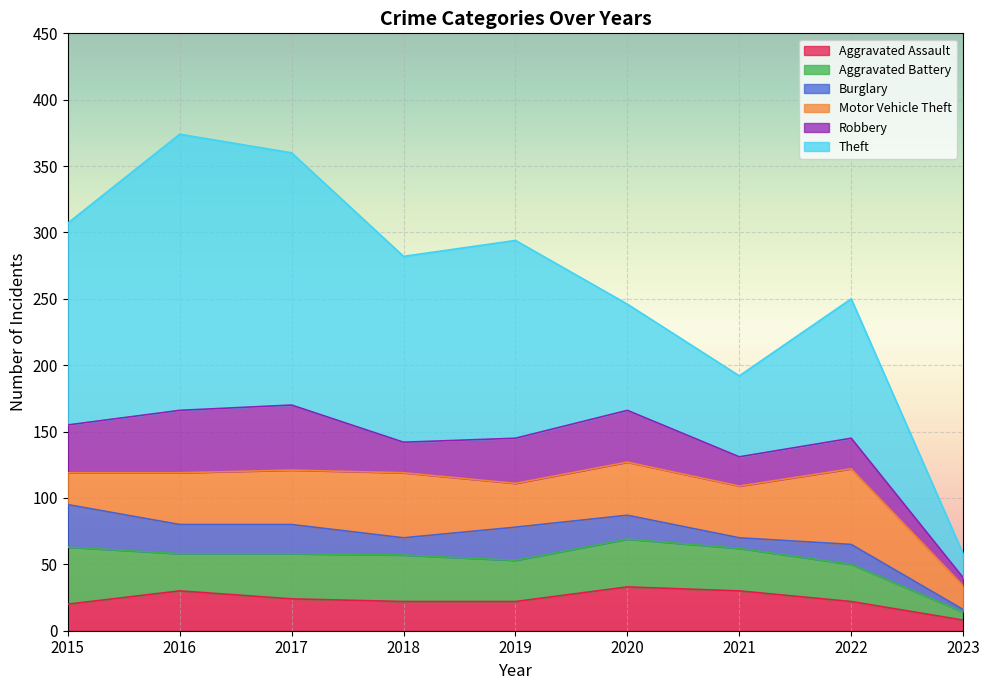

Which series has the largest total across all categories?

Theft